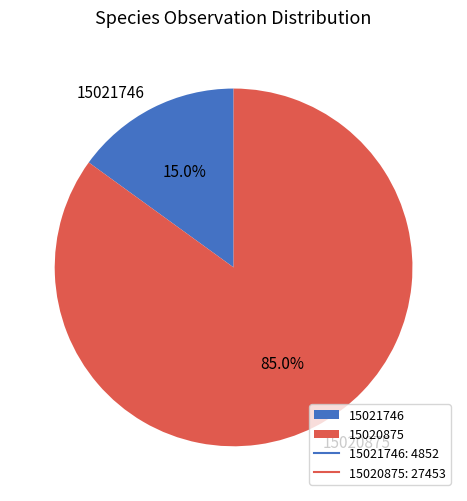

Between 15020875 and 15021746, which is larger?

15020875